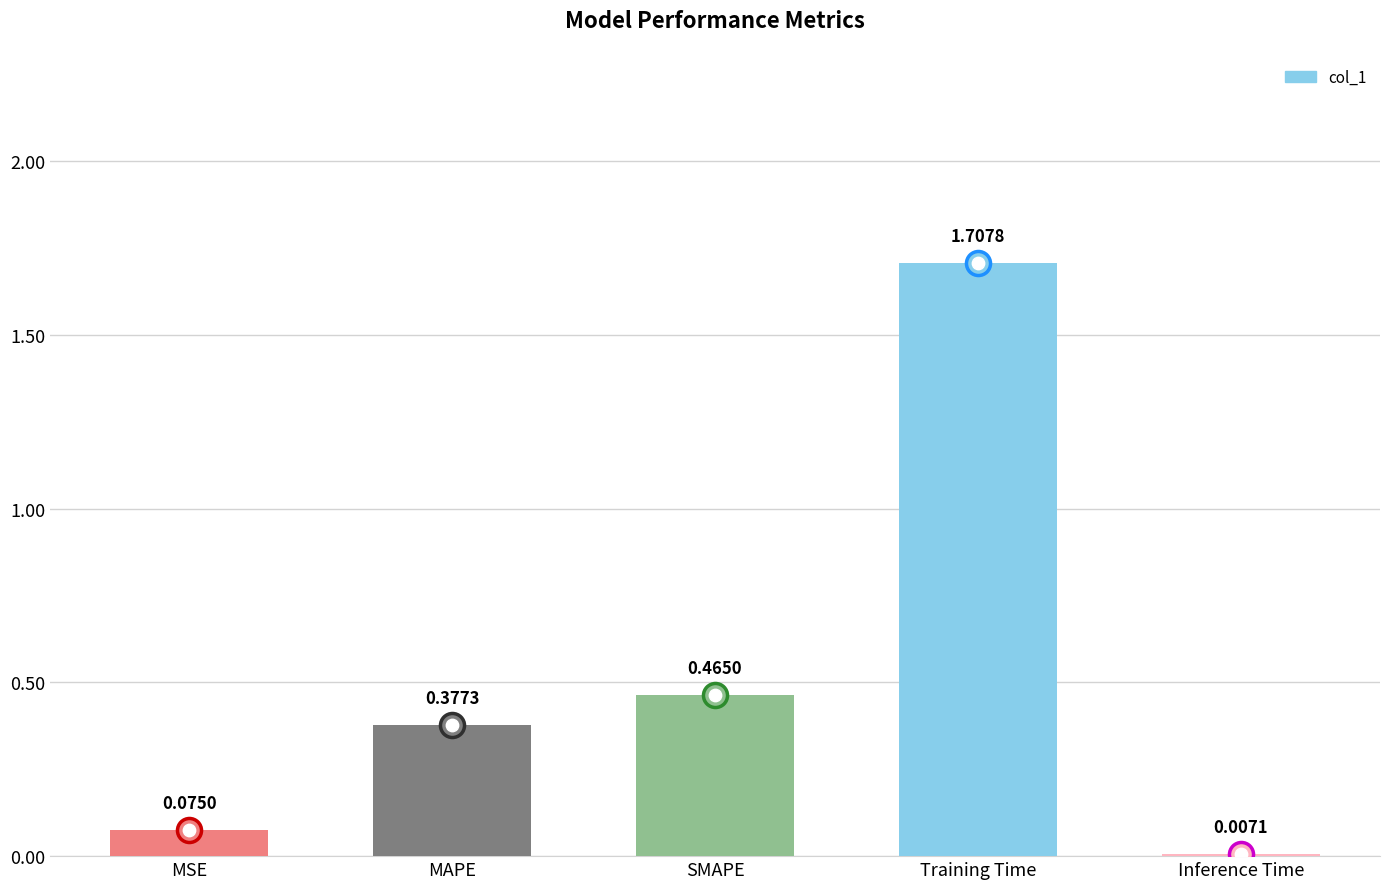

What is the change in value from SMAPE to Training Time?

+1.2